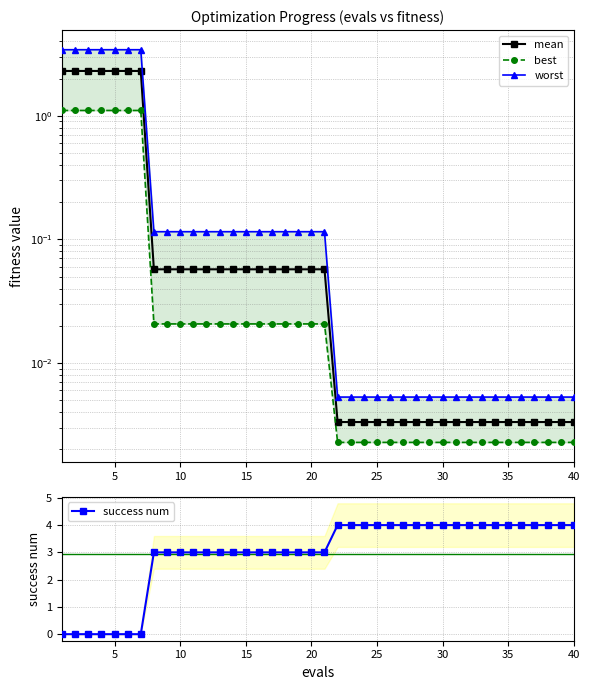

How many data points in success num are above 3?

19